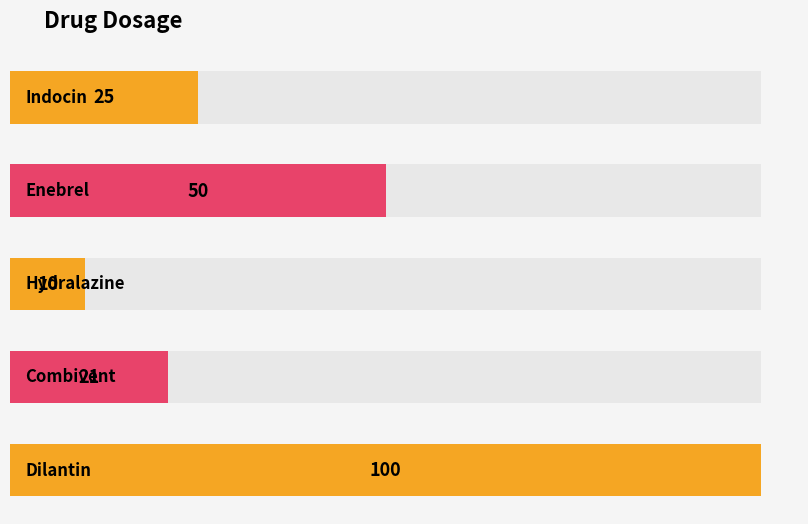

What is the label of the 5th bar from the right?

Indocin